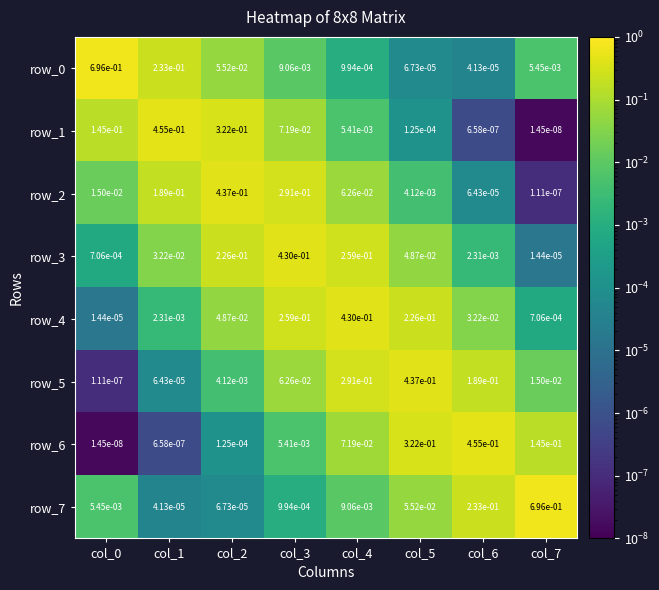

How many data points does each series have?

8